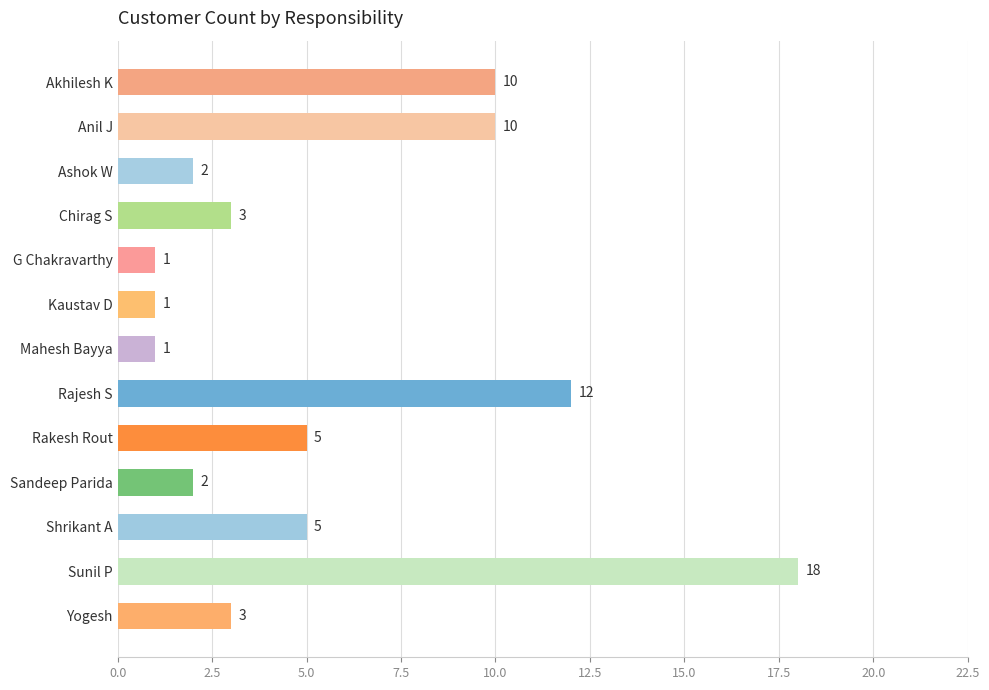

How many values are below 3?

5